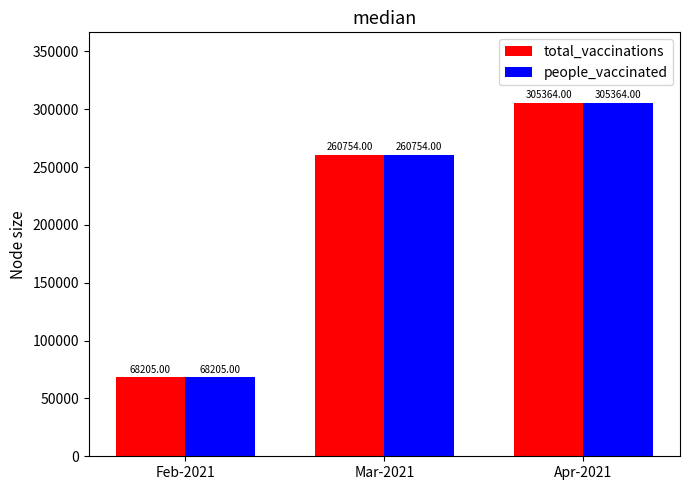

At which category is the sum across all series the highest?

Apr-2021